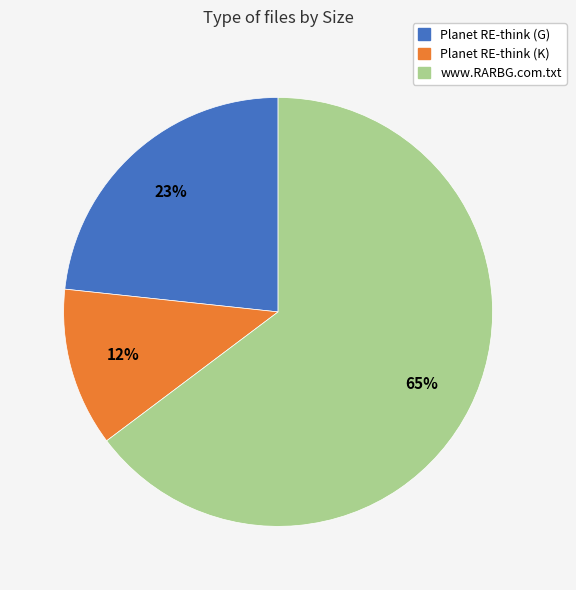

Does any single category account for the majority?

Yes